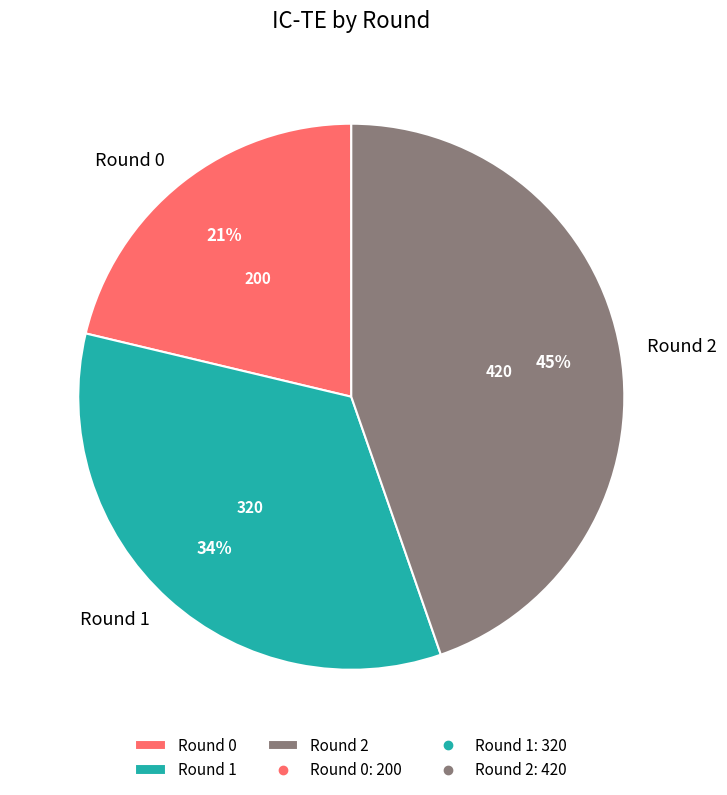

Approximately how many times larger is the value at Round 1 compared to Round 2?

0.8